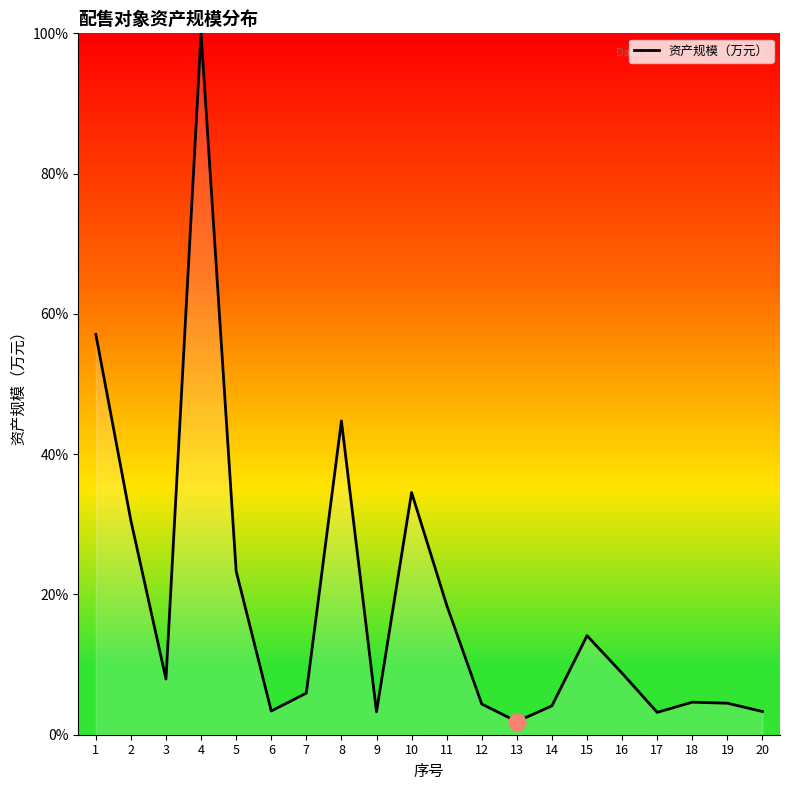

Where does the data first go above 7?

1